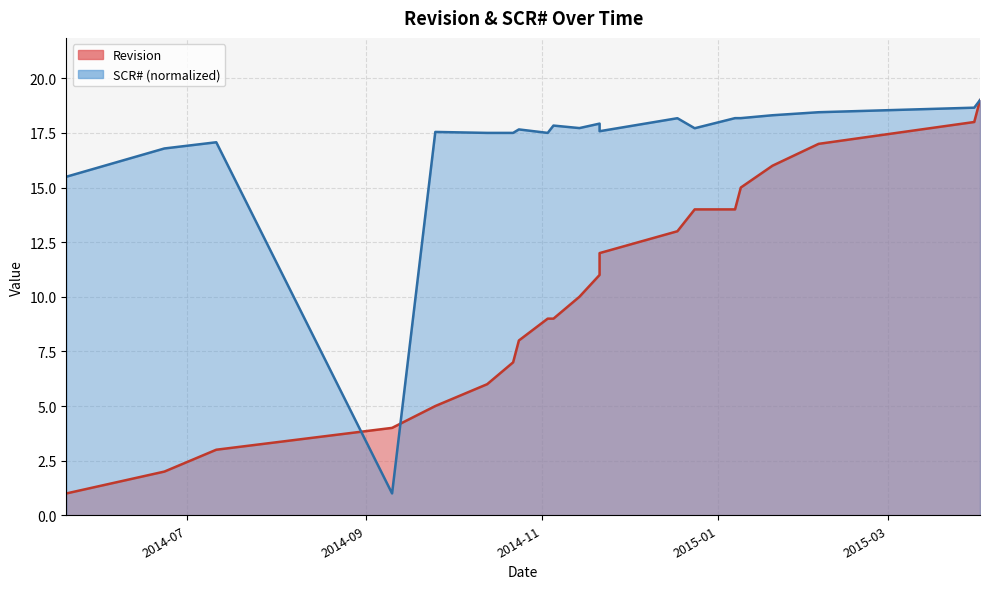

What are all the series names shown in the legend?

Revision, SCR#